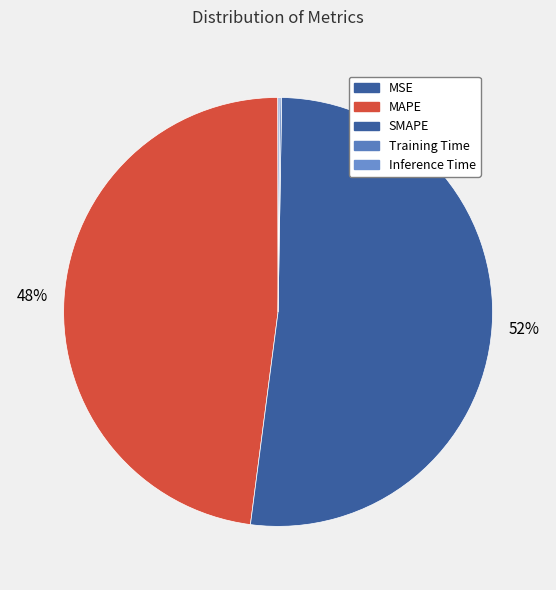

Which slice is the largest?

SMAPE